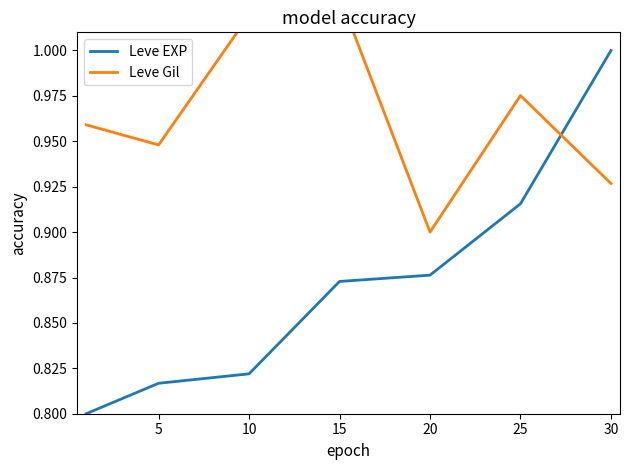

Is it true that Leve EXP equals 1.4 at 5?

False